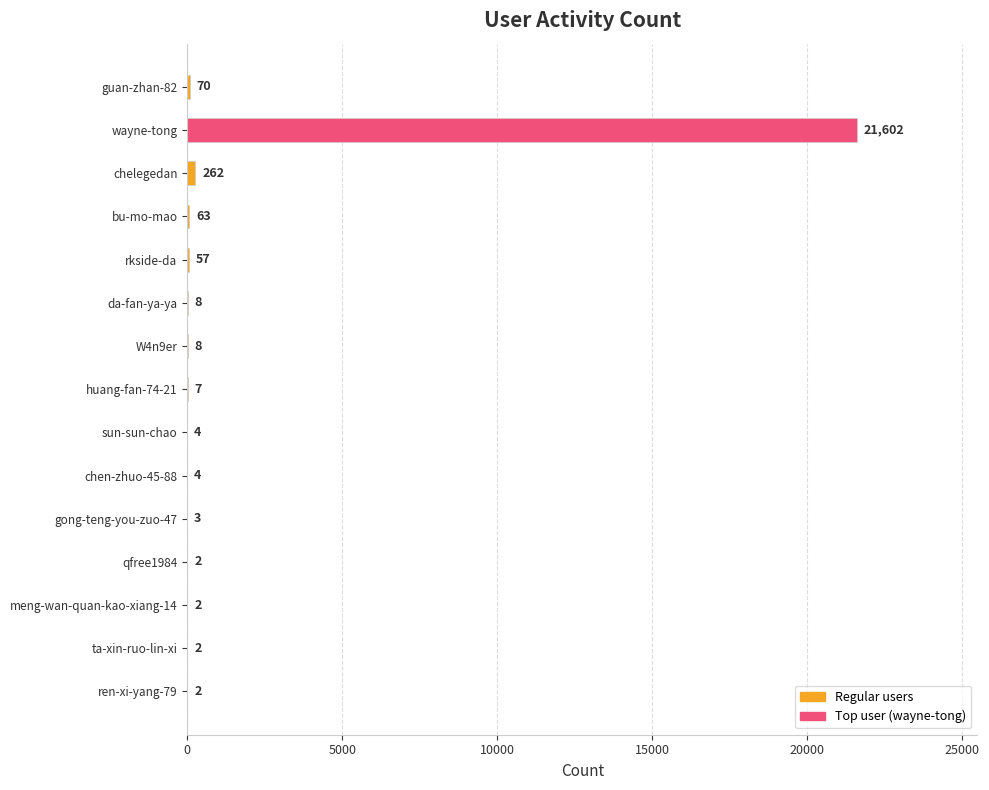

Does the chart contain stacked bars?

No